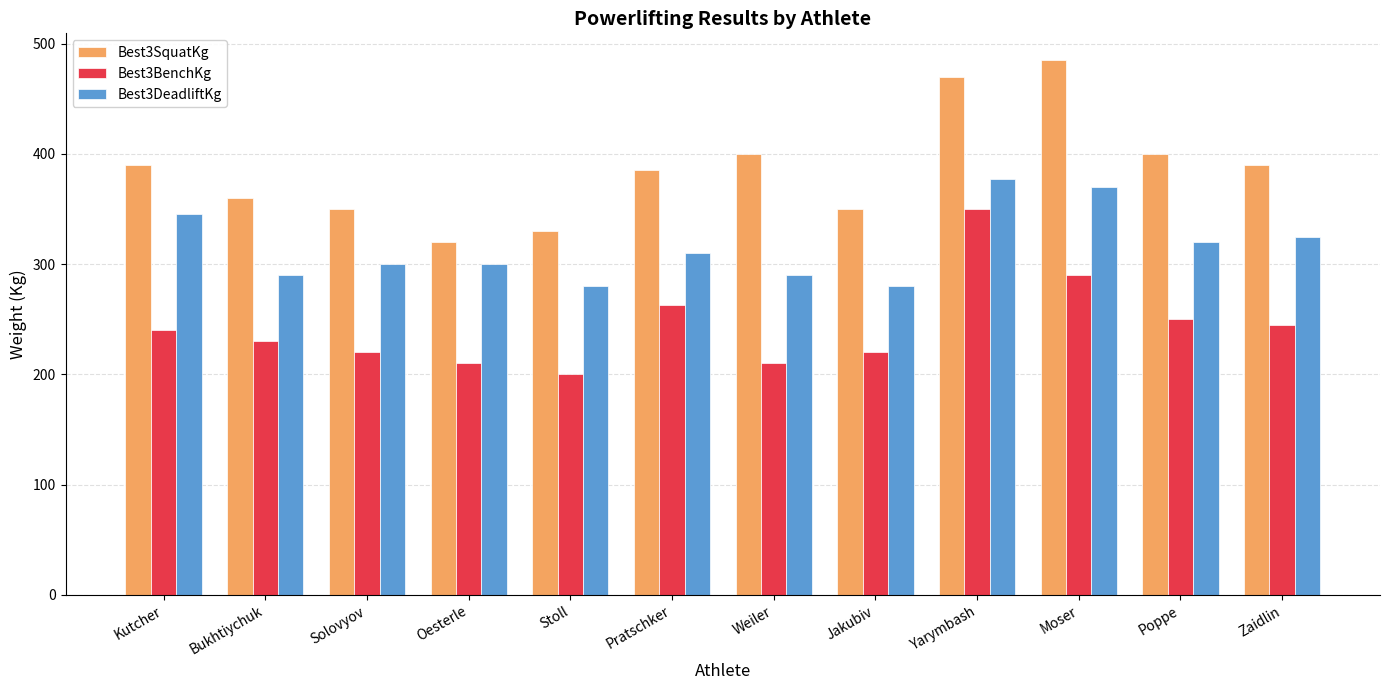

Is it true that Best3DeadliftKg equals 139.5 at Oesterle?

False